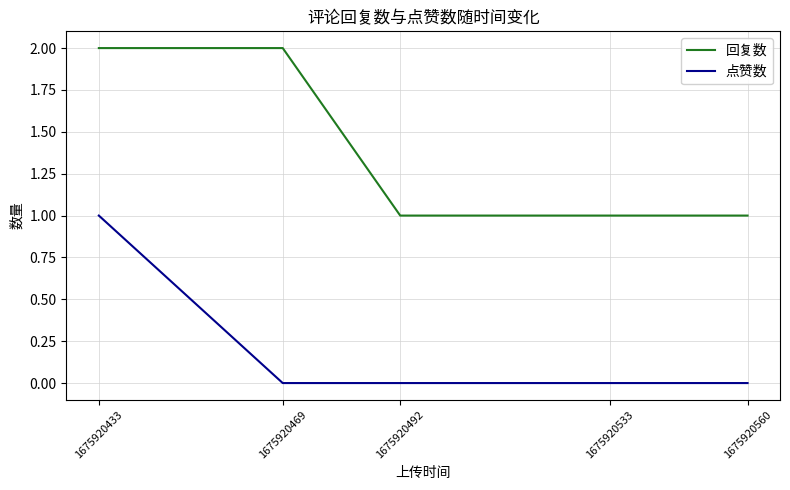

What is the highest value of the 点赞数 series?

1